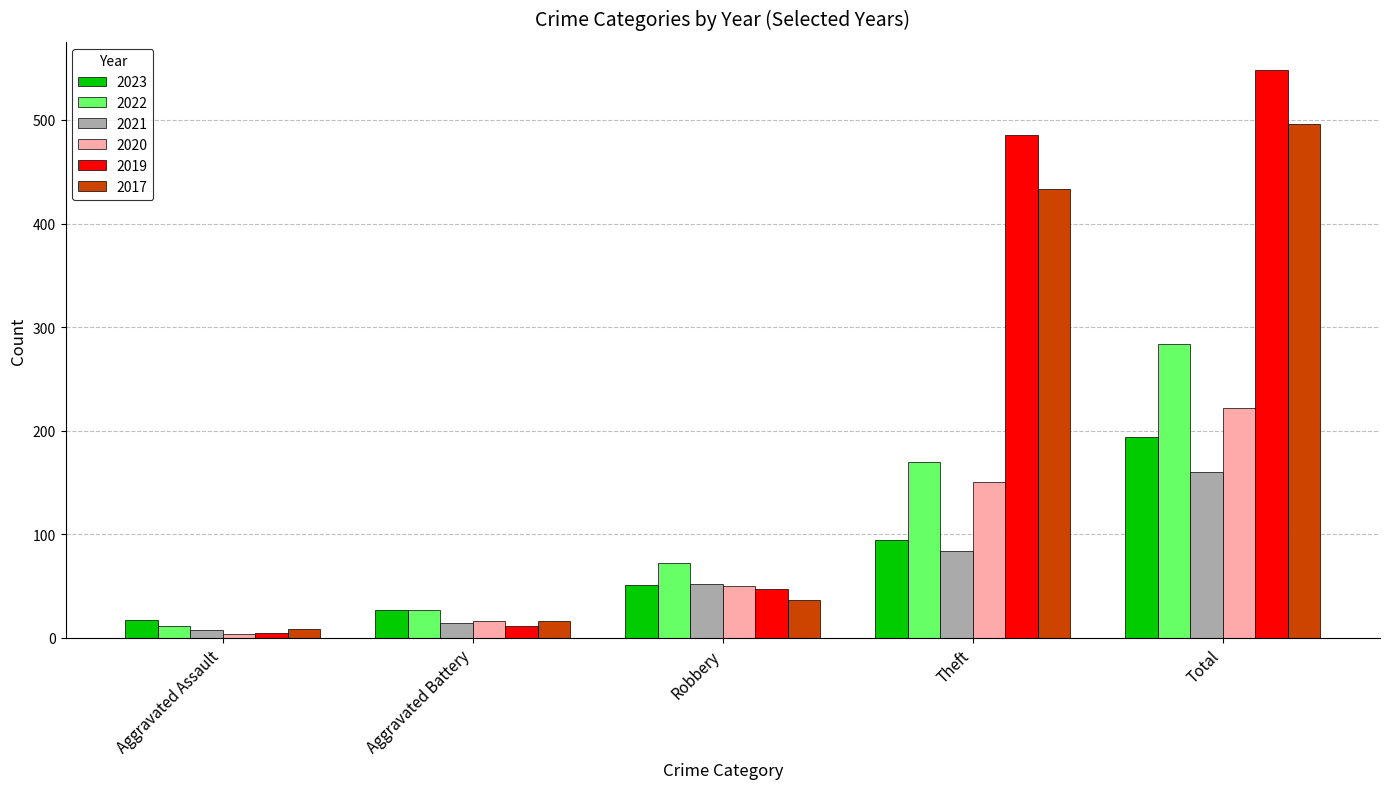

What is the spread (max minus min) of values at Total?

388